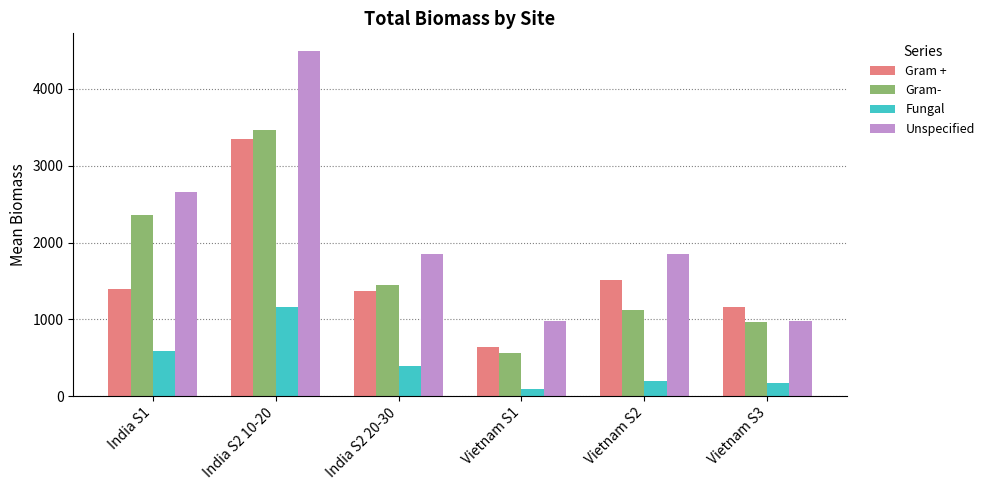

What is the difference between the maximum and second lowest values in the Fungal series?

996.1